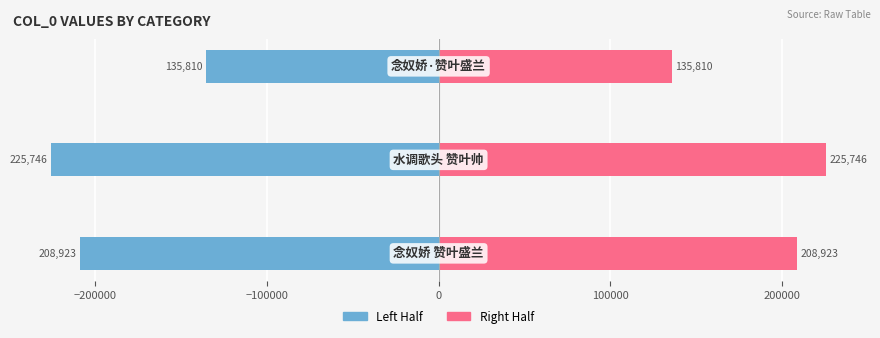

What is the lowest value of the Right series?

135809.5